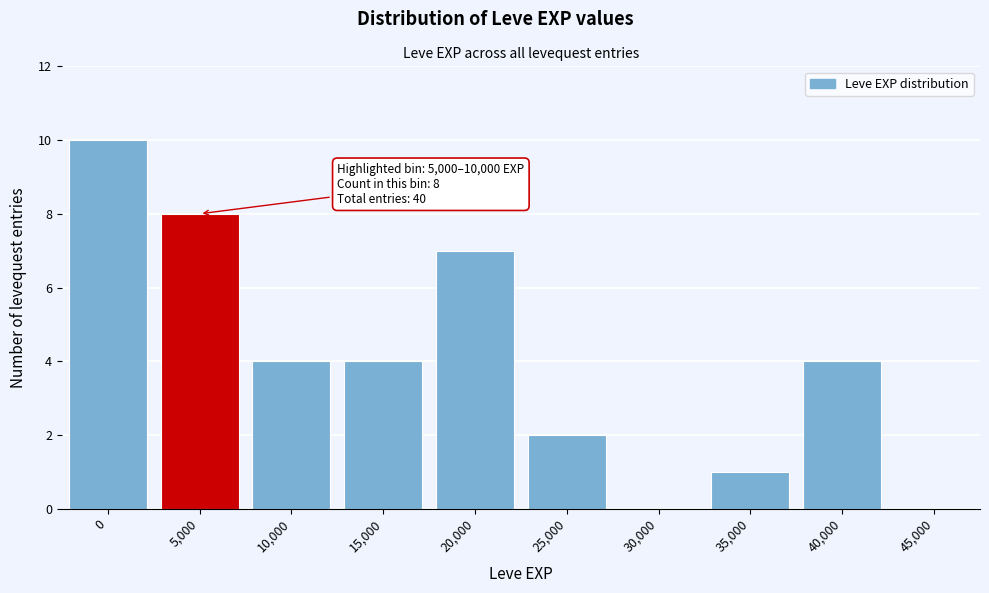

Reading left to right, extract all data points from this chart.

0=10	5,000=8	10,000=4	15,000=4	20,000=7	25,000=2	30,000=0	35,000=1	40,000=4	45,000=0